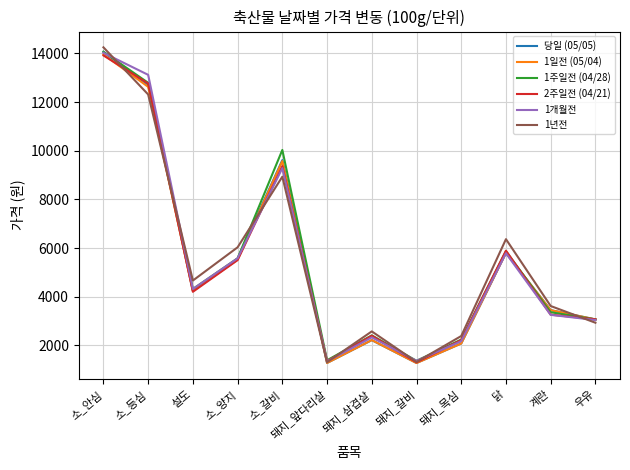

What is the difference between the highest and lowest values at 돼지_목심?

307